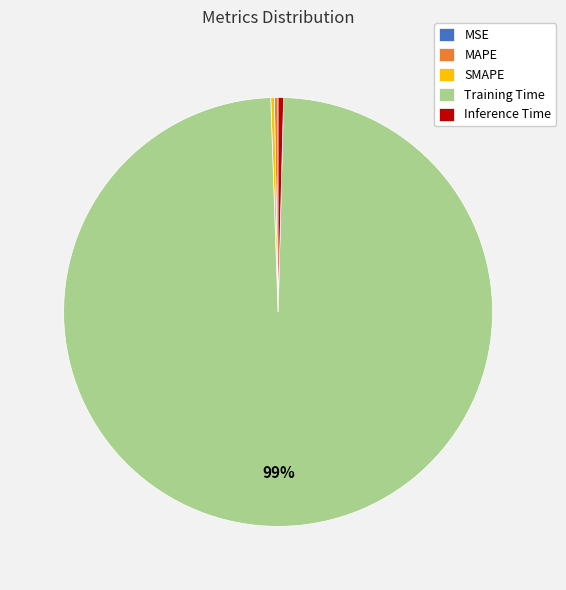

What is the largest slice in the pie chart?

Training Time